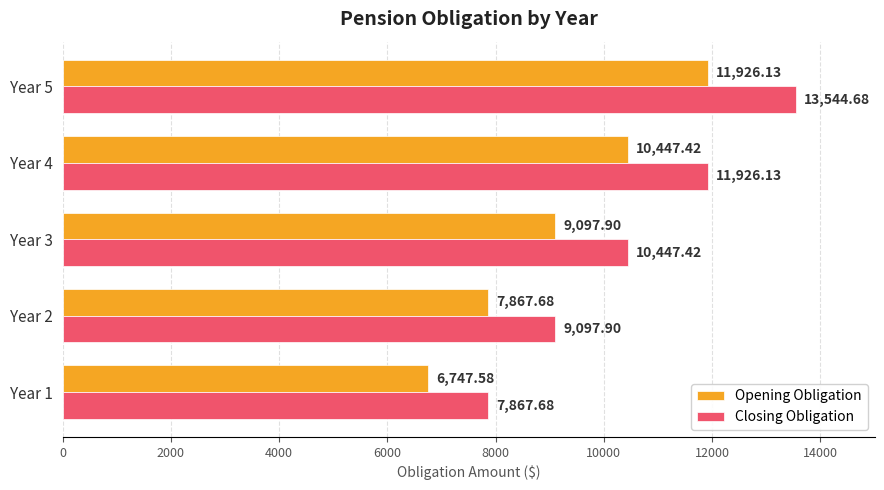

What is the total value across all series at Year 1?

14615.3